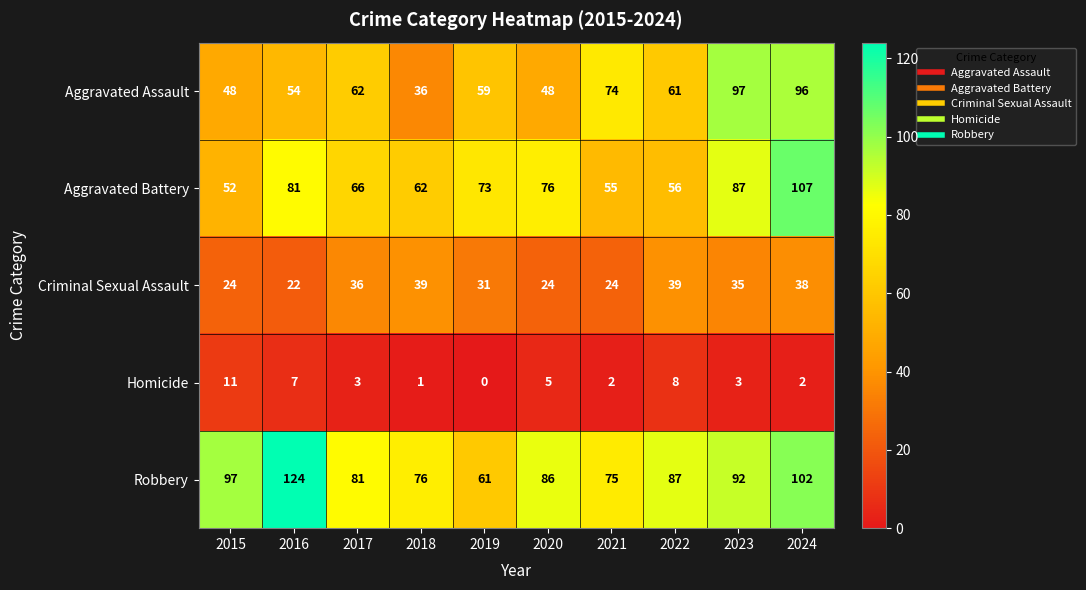

What value does the Criminal Sexual Assault series have at 2020?

24